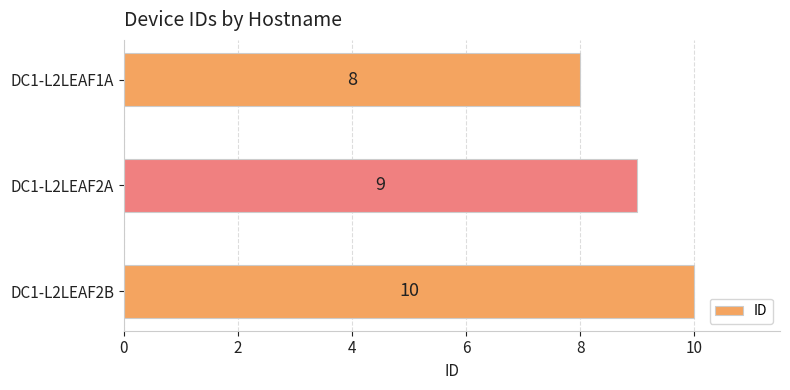

What position from the top is DC1-L2LEAF2A?

2